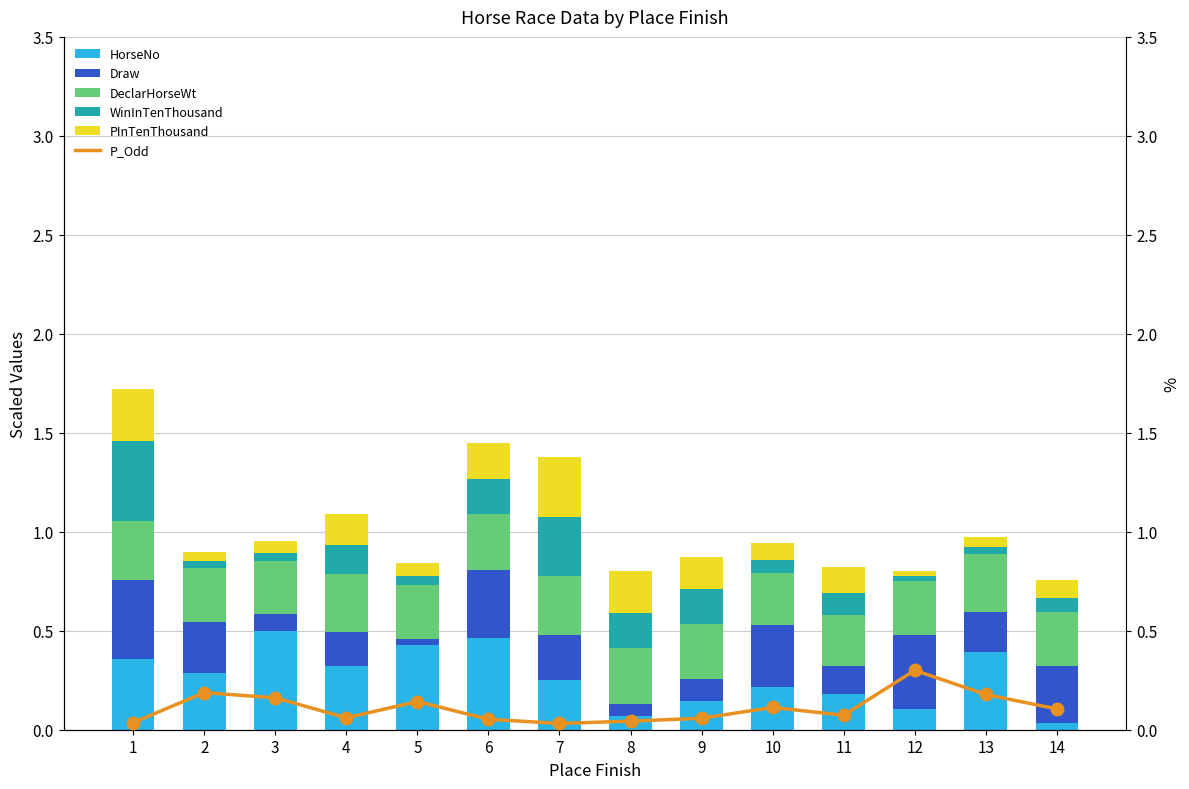

Between 5 and 13, which series saw the biggest shift?

Draw